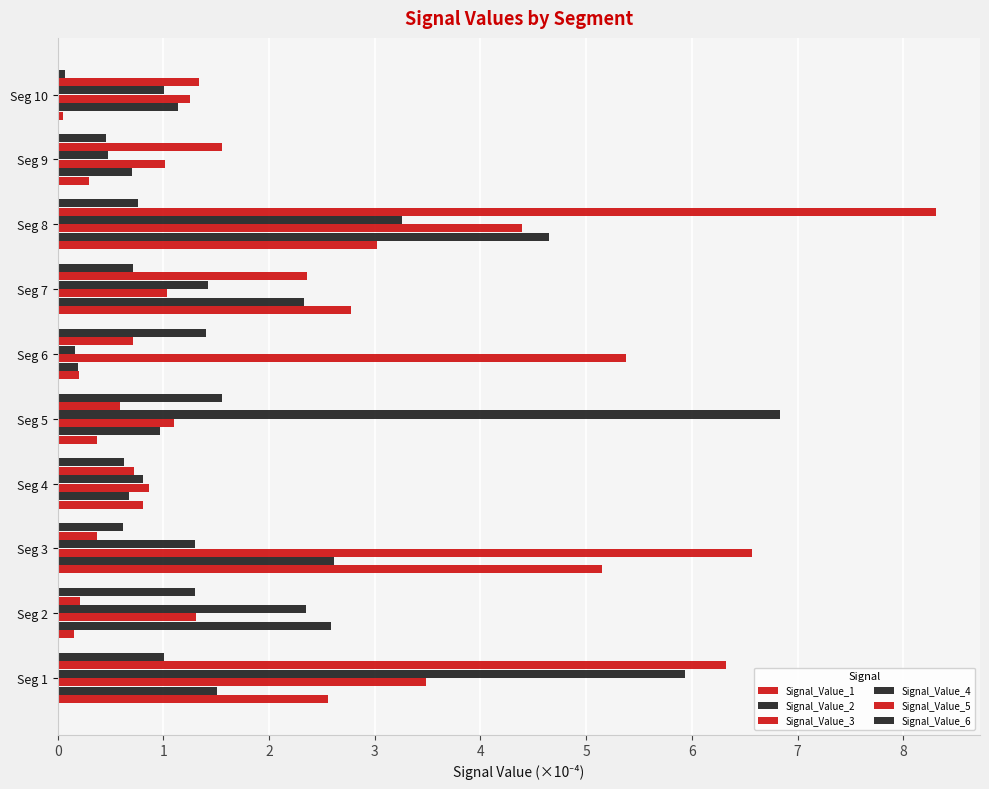

Count the number of categories in the chart.

10